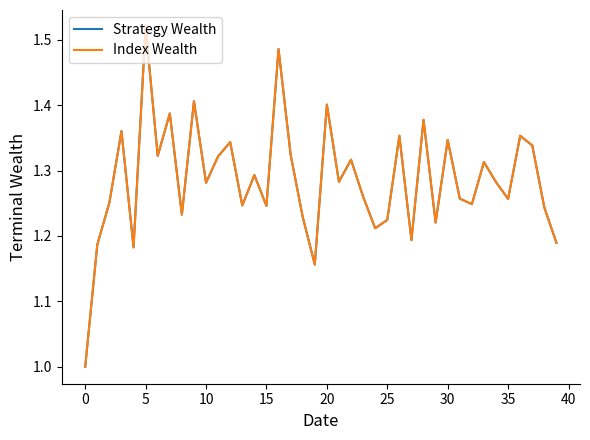

What is the smallest value displayed?

1.0